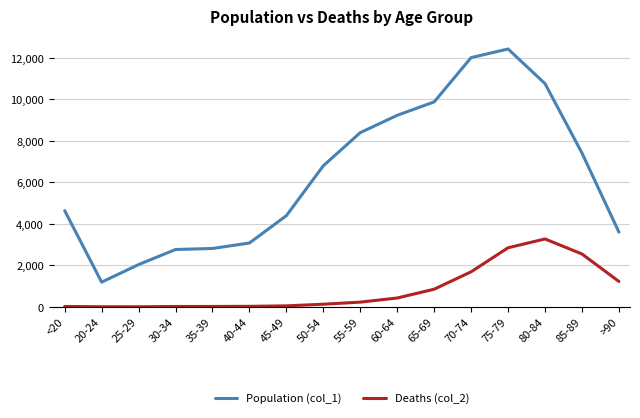

Does the chart display data point markers on the line(s)?

No